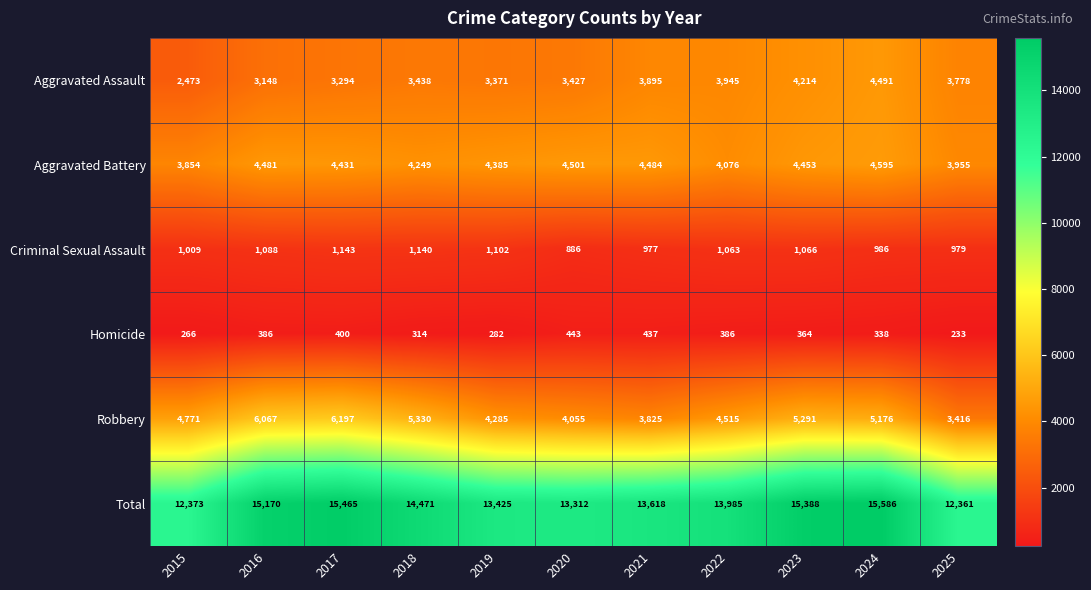

Which series has the largest total across all categories?

Total